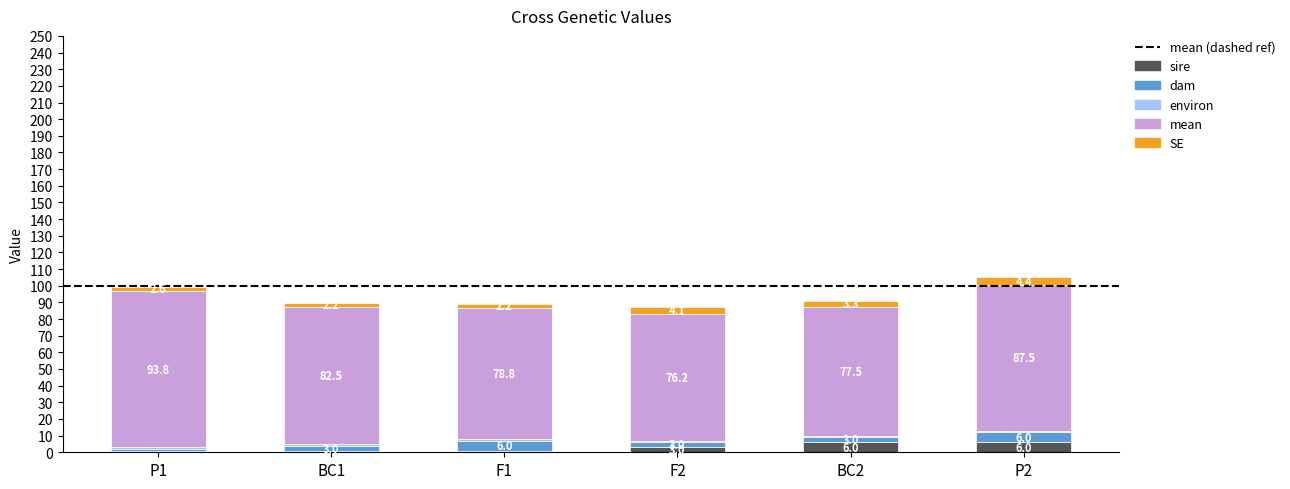

How many sire values are between 1 and 6?

6